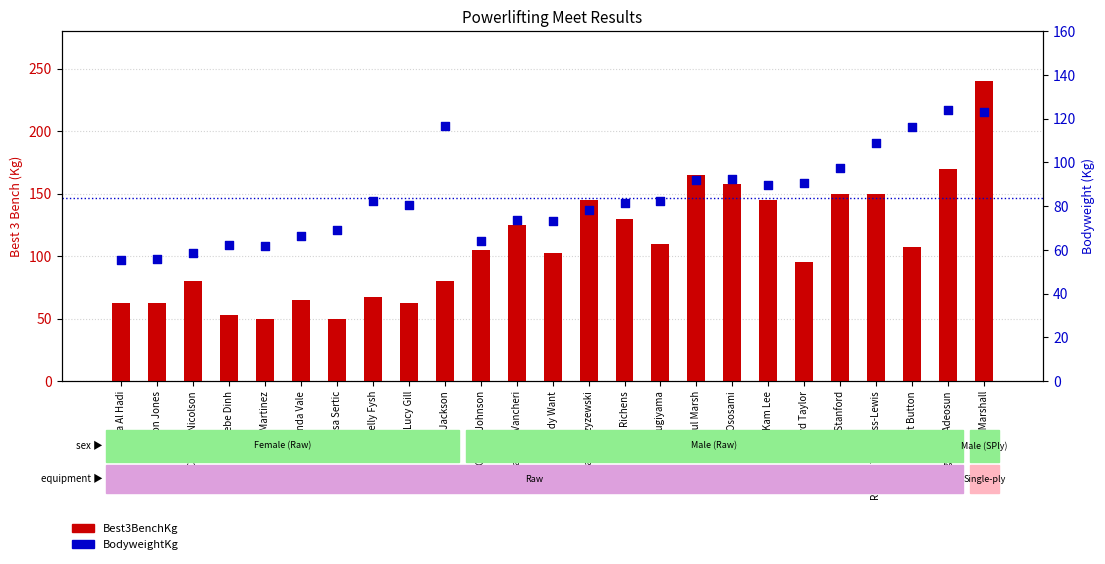

At which category is the sum across all series the highest?

Martin Marshall